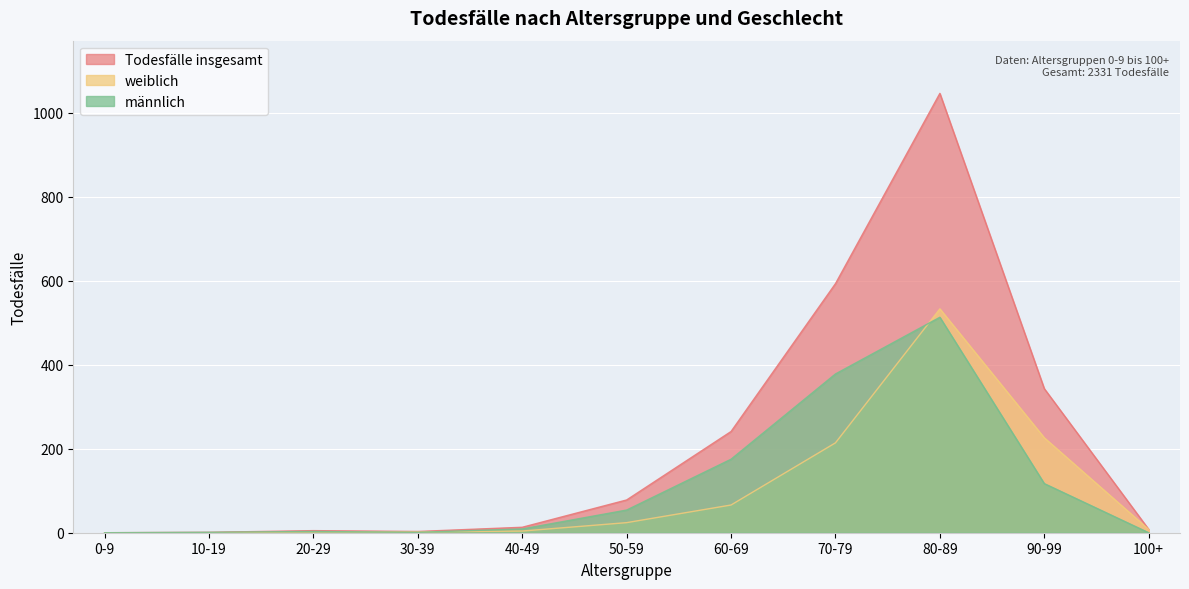

Reading left to right, what are all the values shown in this chart?

männlich: 0-9=0	10-19=1	20-29=3	30-39=1	40-49=9	50-59=54	60-69=175	70-79=378	80-89=513	90-99=117	100+=0
weiblich: 0-9=0	10-19=0	20-29=2	30-39=2	40-49=4	50-59=24	60-69=66	70-79=214	80-89=533	90-99=226	100+=8
Todesfälle insgesamt: 0-9=0	10-19=1	20-29=5	30-39=3	40-49=13	50-59=78	60-69=241	70-79=593	80-89=1046	90-99=343	100+=8